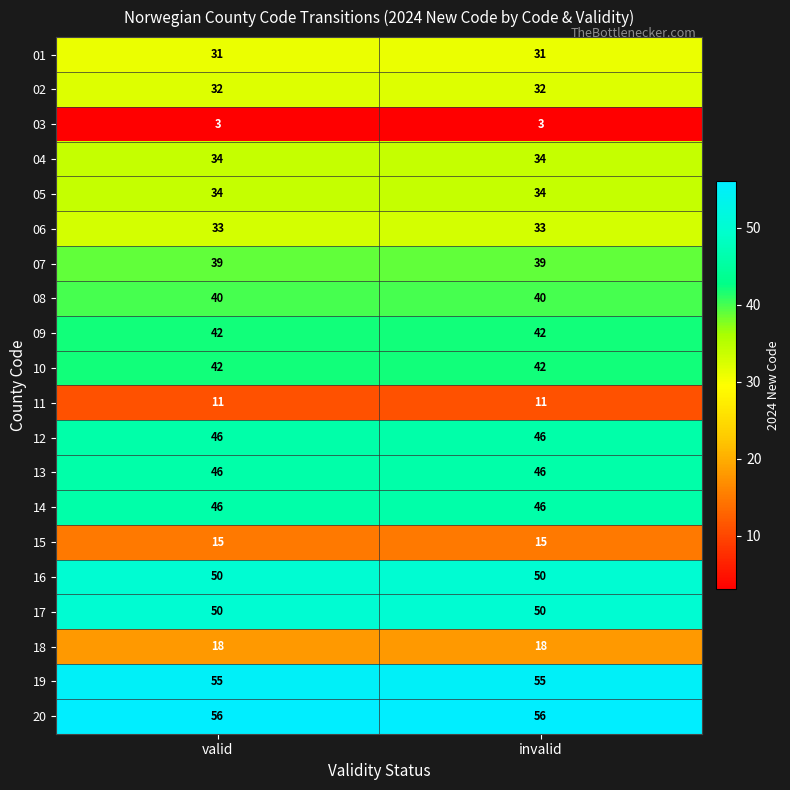

What is the spread (max minus min) of values at invalid?

53